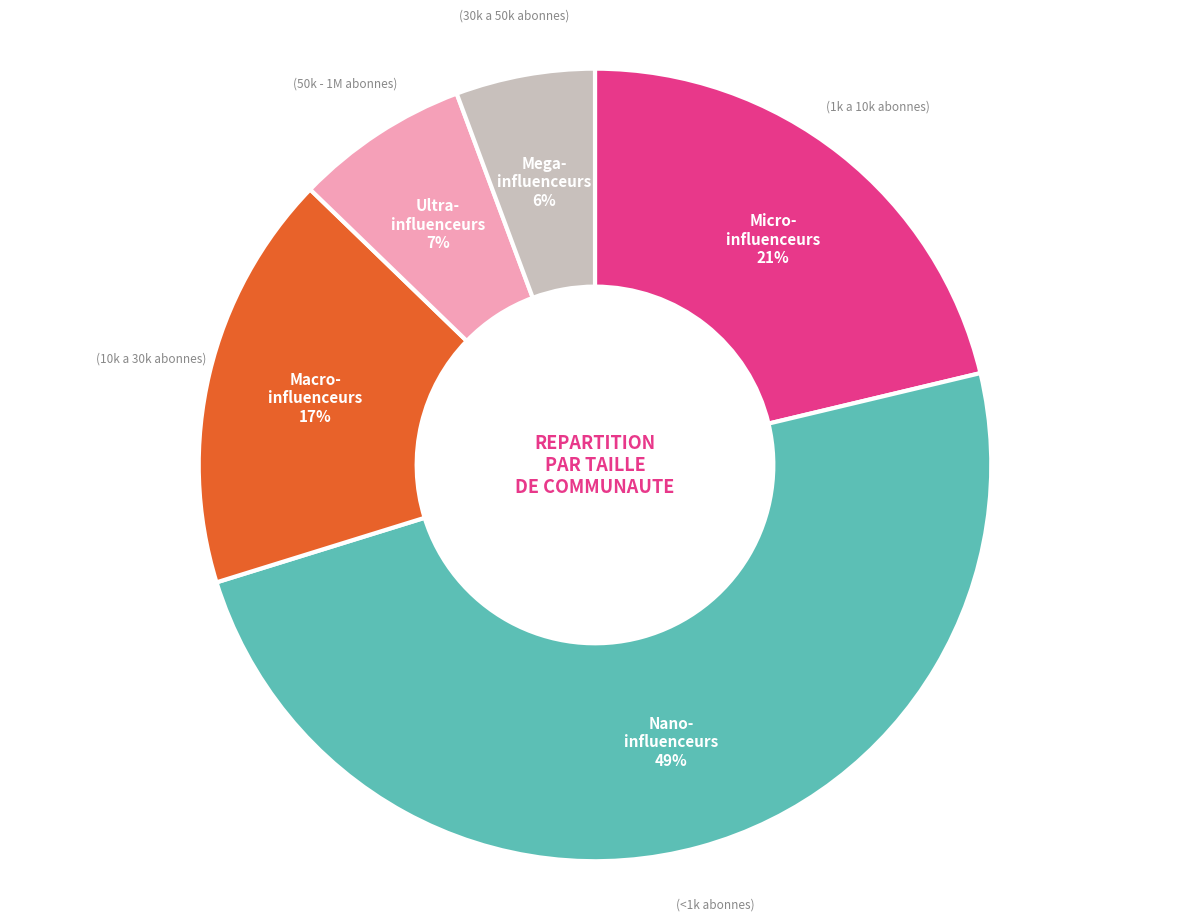

Is there any slice that represents more than half of the pie?

No